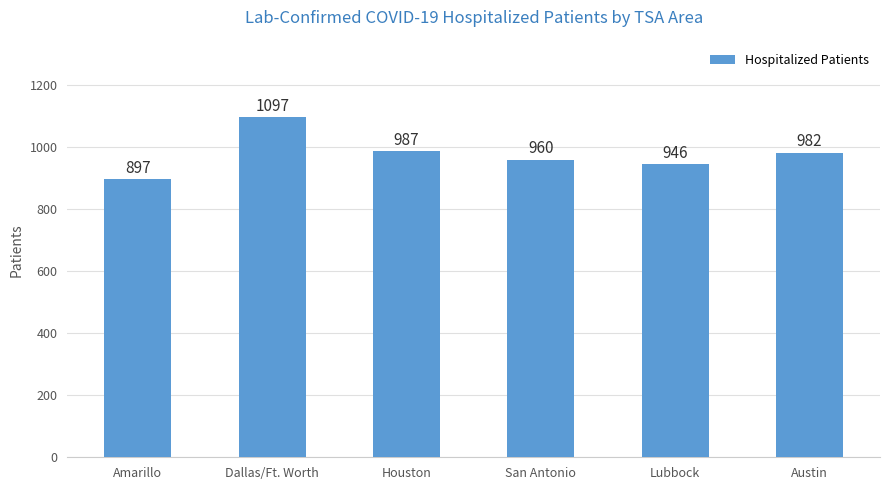

Rank the categories by value from highest to lowest.

Dallas/Ft. Worth, Houston, Austin, San Antonio, Lubbock, Amarillo